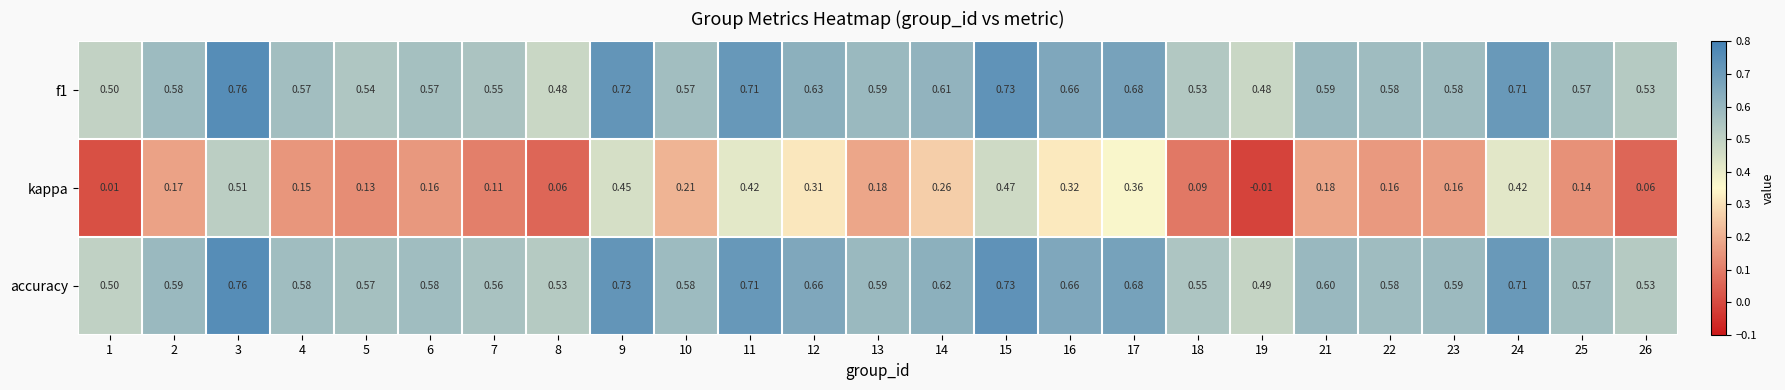

Which series has the largest total across all categories?

accuracy